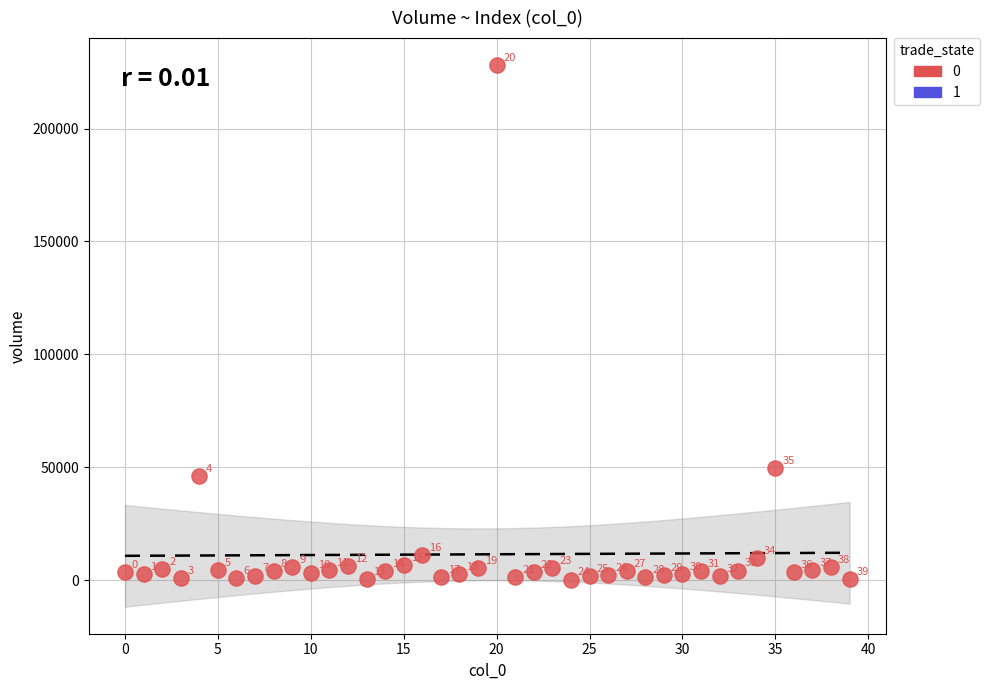

What Y value in the scatter plot is closest to 114147?

49418.0